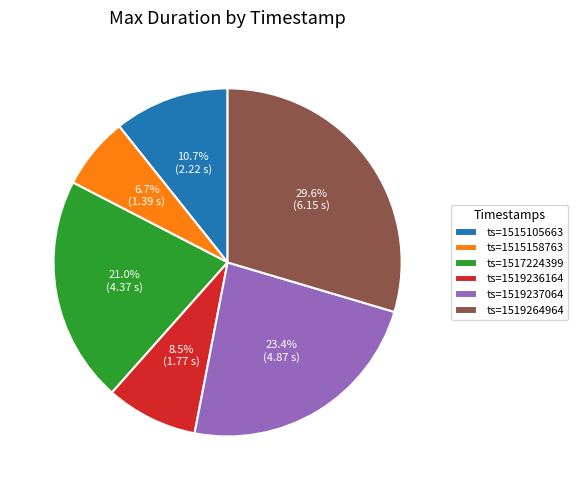

How many segments does this pie chart have?

6